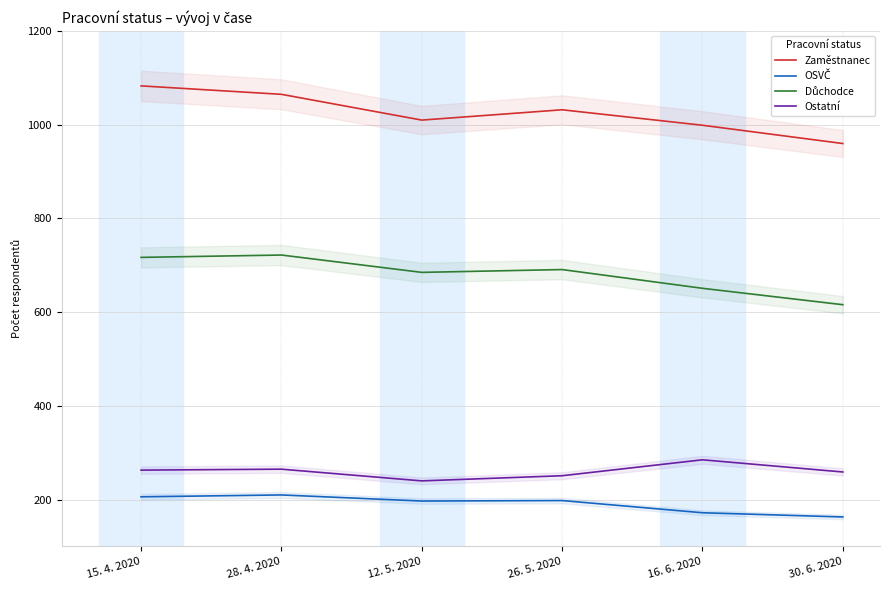

What is the sum of all OSVČ values?

1146